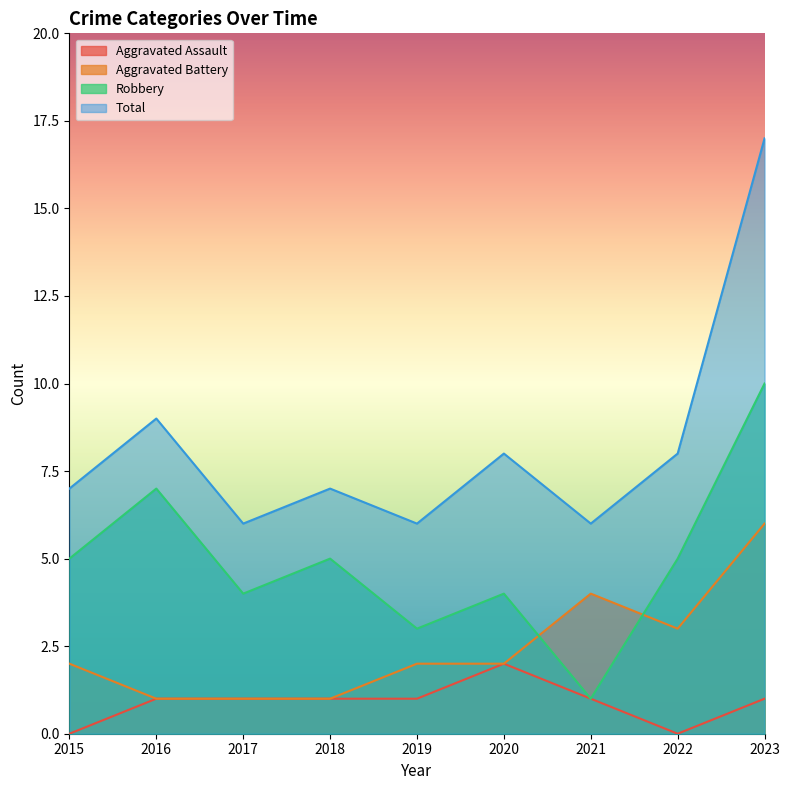

Reading left to right, list all the values displayed in this chart.

Aggravated Assault: 2015=0	2016=1	2017=1	2018=1	2019=1	2020=2	2021=1	2022=0	2023=1
Aggravated Battery: 2015=2	2016=1	2017=1	2018=1	2019=2	2020=2	2021=4	2022=3	2023=6
Robbery: 2015=5	2016=7	2017=4	2018=5	2019=3	2020=4	2021=1	2022=5	2023=10
Total: 2015=7	2016=9	2017=6	2018=7	2019=6	2020=8	2021=6	2022=8	2023=17